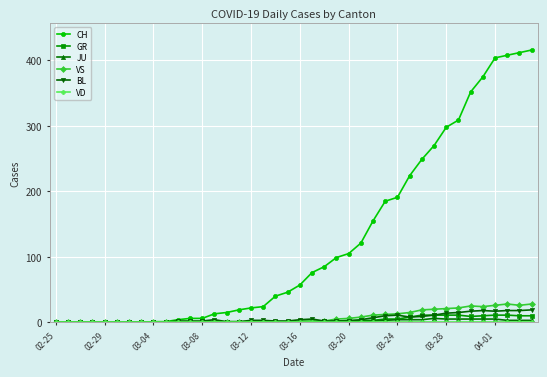

What is the greatest value displayed?

416